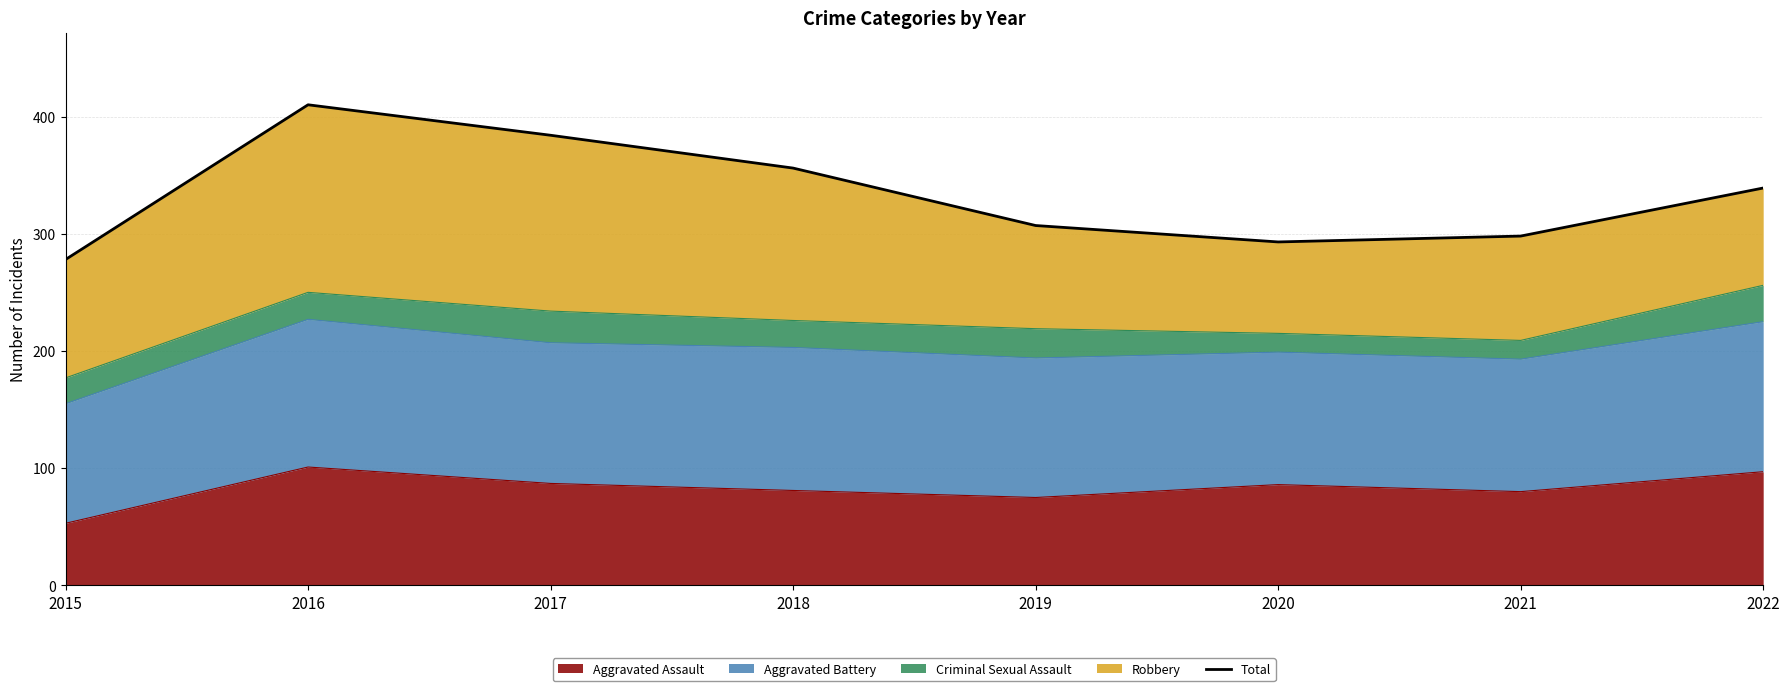

The value of Aggravated Assault at 2015 is 53. True or false?

True